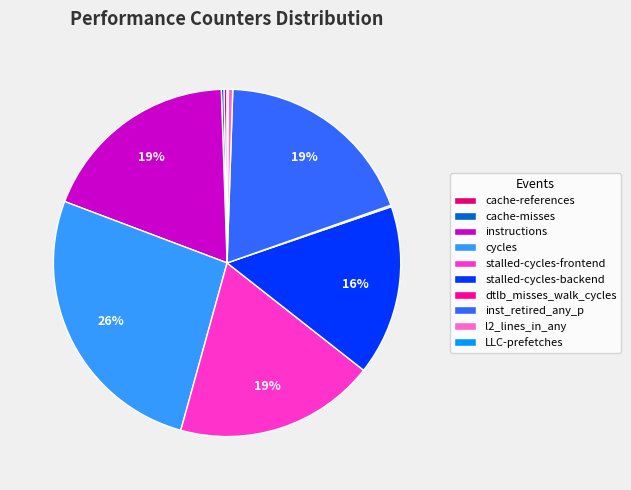

Combined, do instructions and inst_retired_any_p account for over 50%?

No